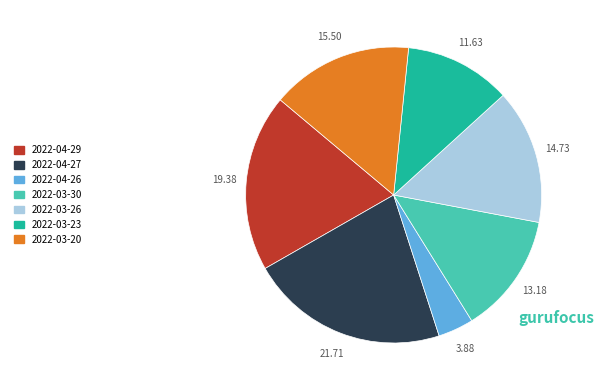

Between 2022-03-30 and 2022-04-29, which is larger?

2022-04-29